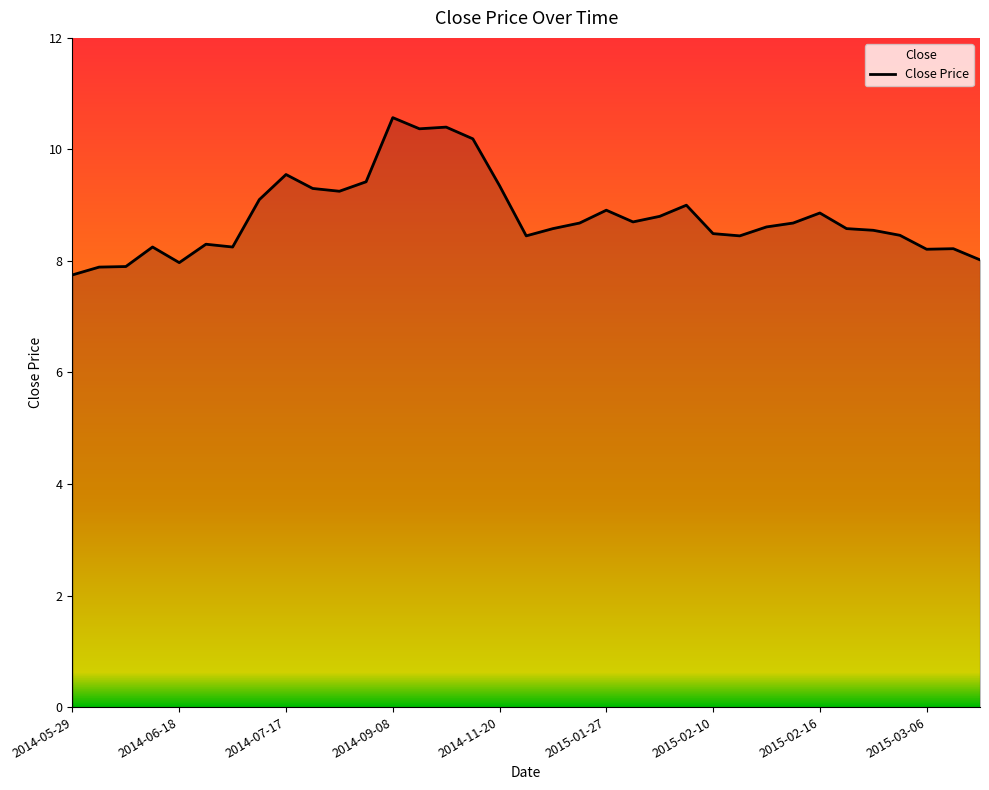

True or false: the data has more than 1 interior local peaks.

True